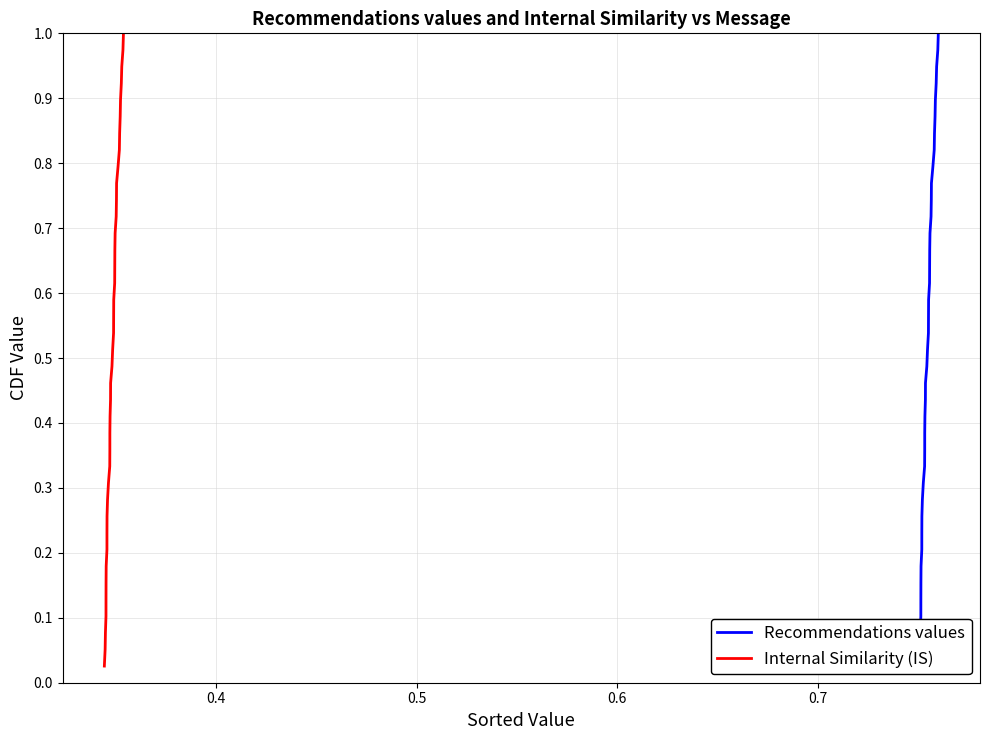

Is it true that Internal Similarity (IS) equals 1.0 at 23?

False